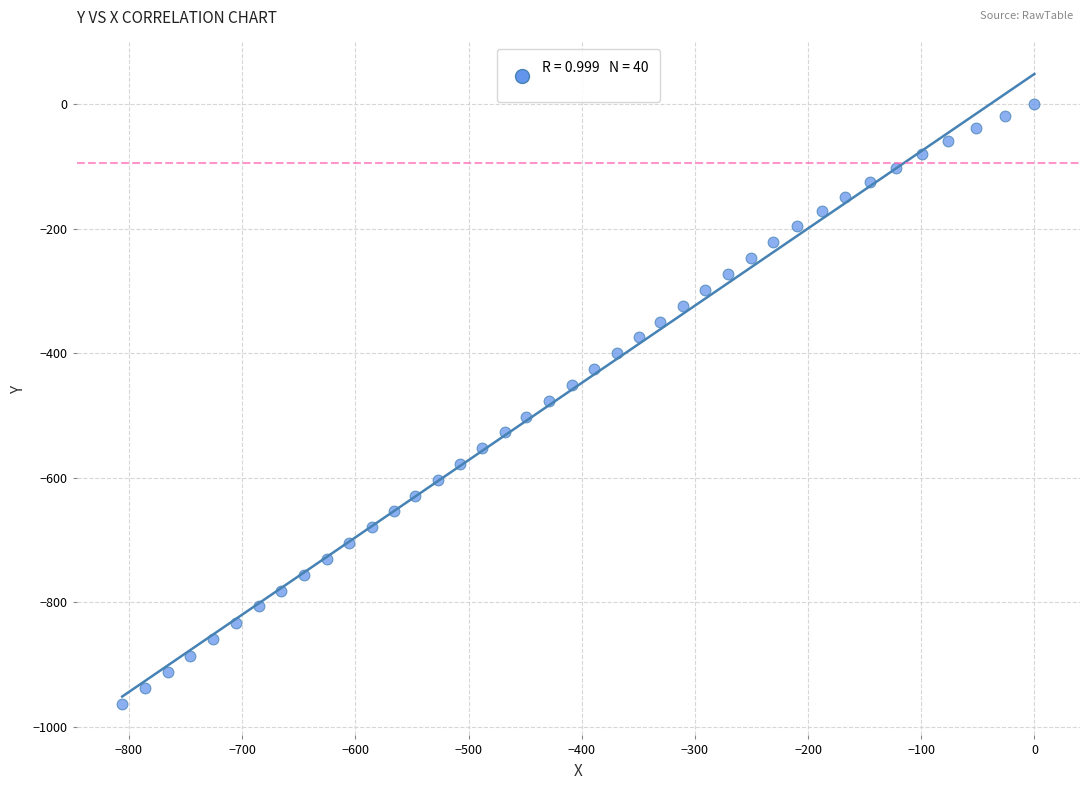

What is the range of X values (max minus min)?

806.0